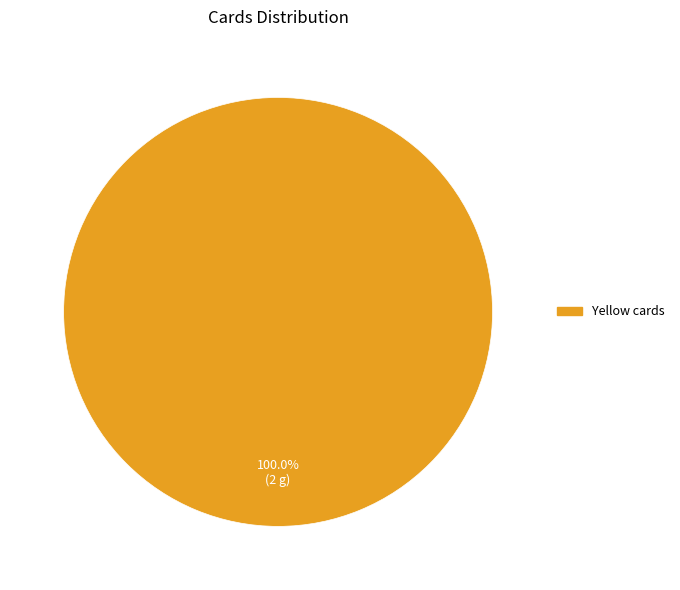

Does any single category account for the majority?

Yes